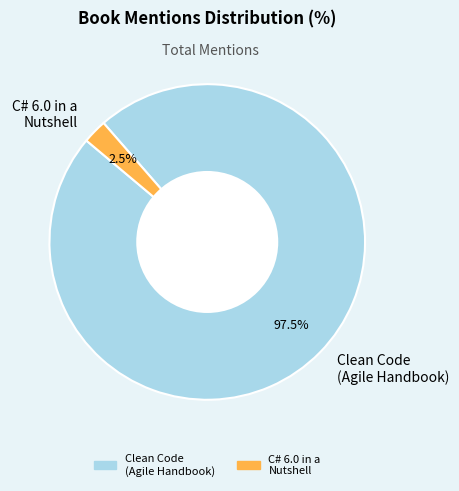

What portion of the pie excludes Clean Code (Agile Handbook)?

2.5%